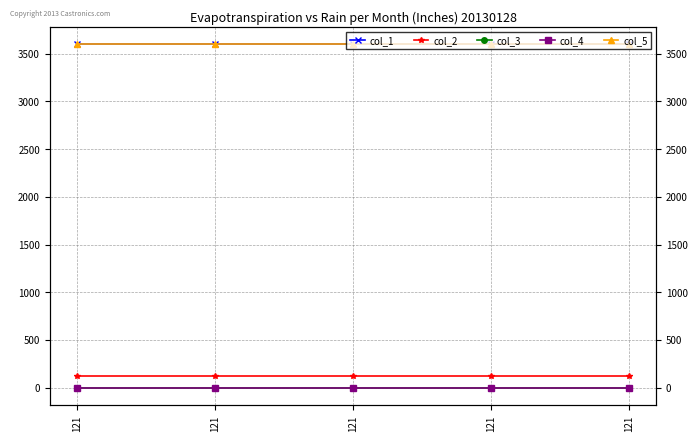

Reading right to left, list all the values displayed in this chart.

col_1: 3600.0	3600.0	3600.0	3600.0	3600.0
col_2: 121.0	121.0	121.0	121.0	121.0
col_3: 0.0	0.0	0.0	0.0	0.0
col_4: 0.0	0.0	0.0	0.0	0.0
col_5: 3600.1	3600.1	3600.1	3600.1	3600.1